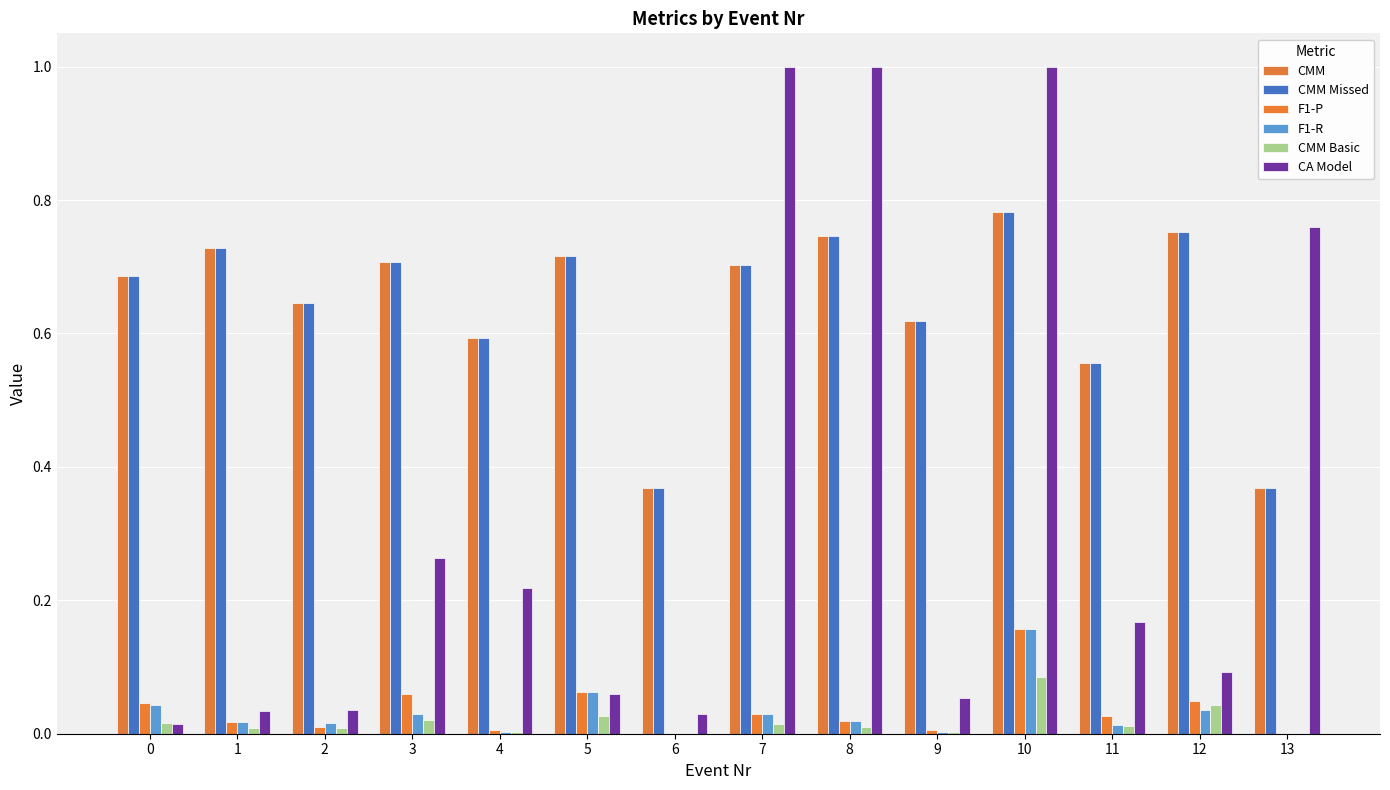

Reading left to right, list all the values displayed in this chart.

CMM: 0.7	0.7	0.6	0.7	0.6	0.7	0.4	0.7	0.7	0.6	0.8	0.6	0.8	0.4
CMM Missed: 0.7	0.7	0.6	0.7	0.6	0.7	0.4	0.7	0.7	0.6	0.8	0.6	0.8	0.4
F1-P: 0.0	0.0	0.0	0.1	0.0	0.1	0.0	0.0	0.0	0.0	0.2	0.0	0.0	0.0
F1-R: 0.0	0.0	0.0	0.0	0.0	0.1	0.0	0.0	0.0	0.0	0.2	0.0	0.0	0.0
CMM Basic: 0.0	0.0	0.0	0.0	0.0	0.0	0.0	0.0	0.0	0.0	0.1	0.0	0.0	0.0
CA Model: 0.0	0.0	0.0	0.3	0.2	0.1	0.0	1.0	1.0	0.1	1.0	0.2	0.1	0.8